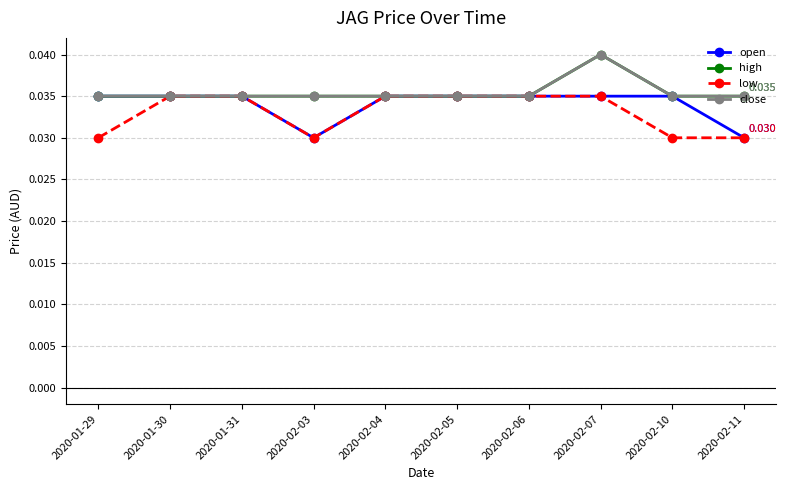

Is this an area chart (filled region under the line)?

No